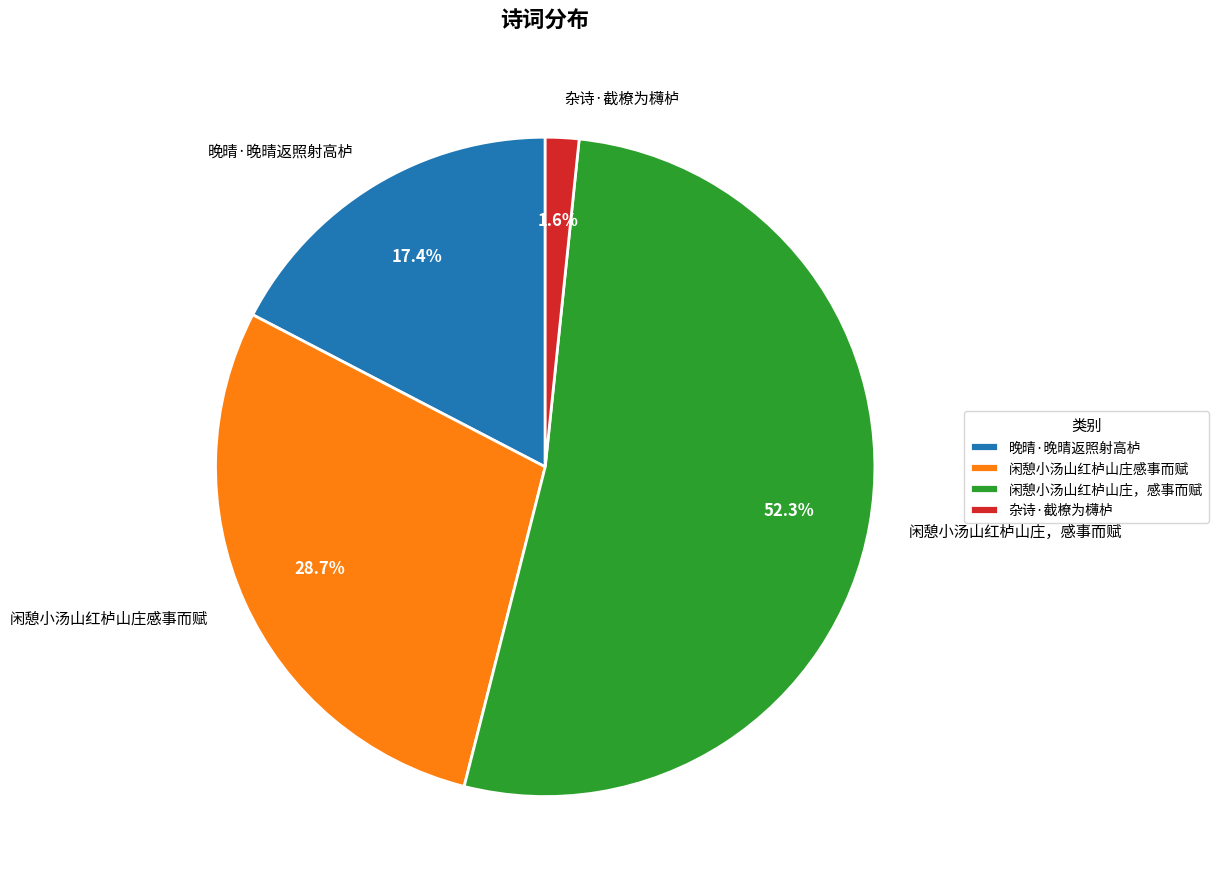

Is there any slice that represents more than half of the pie?

Yes